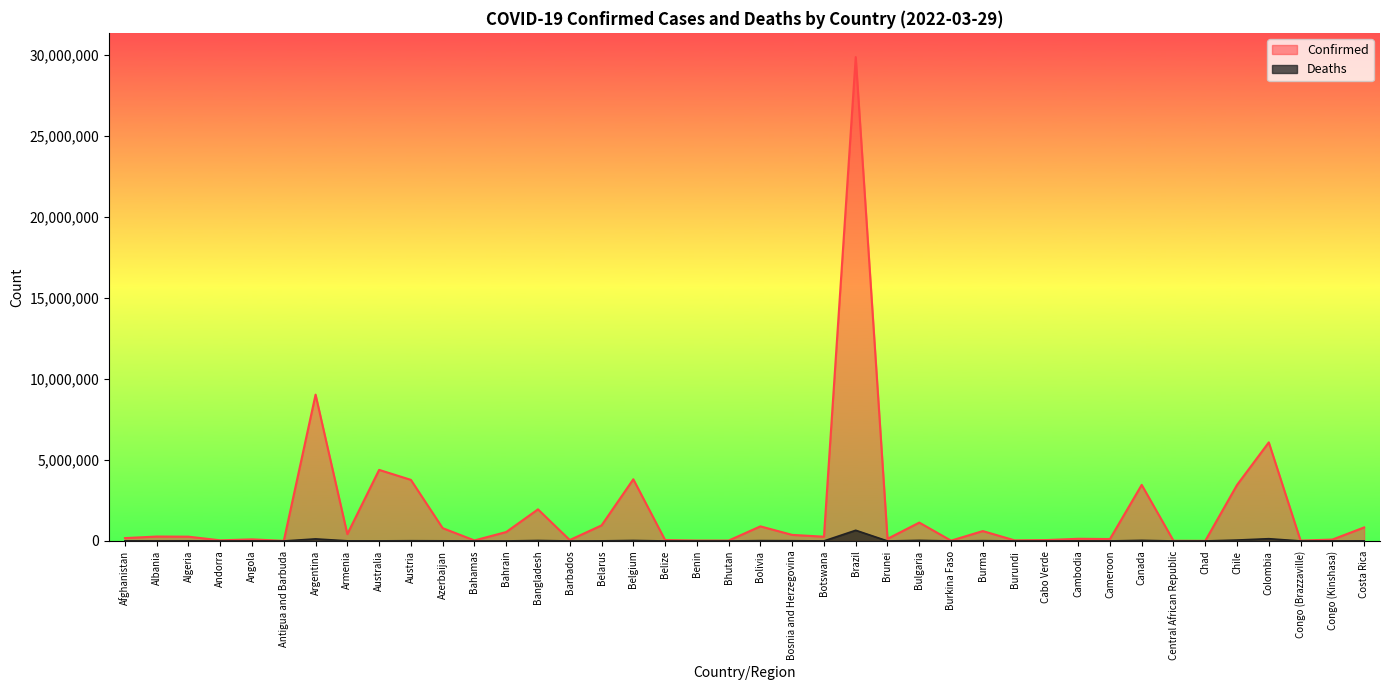

What is the difference between the second highest and second lowest values in the Deaths series?

139547